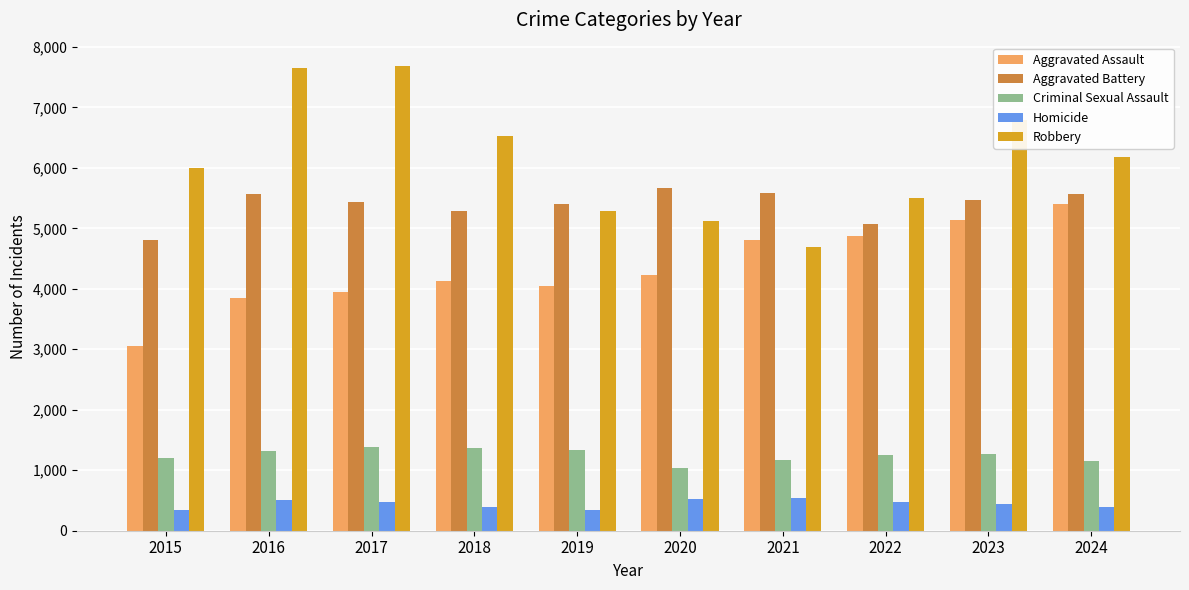

What is the difference between the maximum and second lowest values in the Aggravated Battery series?

599